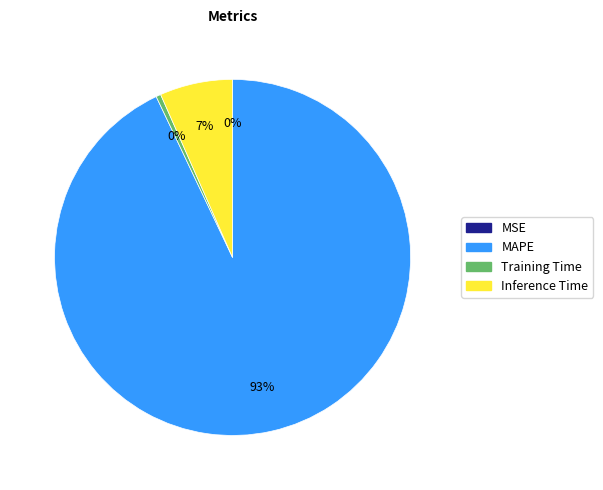

To the nearest percent, what is the combined percentage of Training Time and Inference Time?

7%